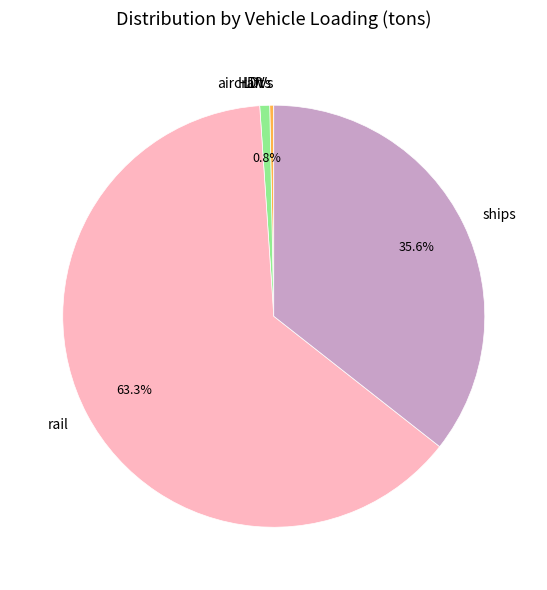

True or false: ships accounts for 21% of the total.

False